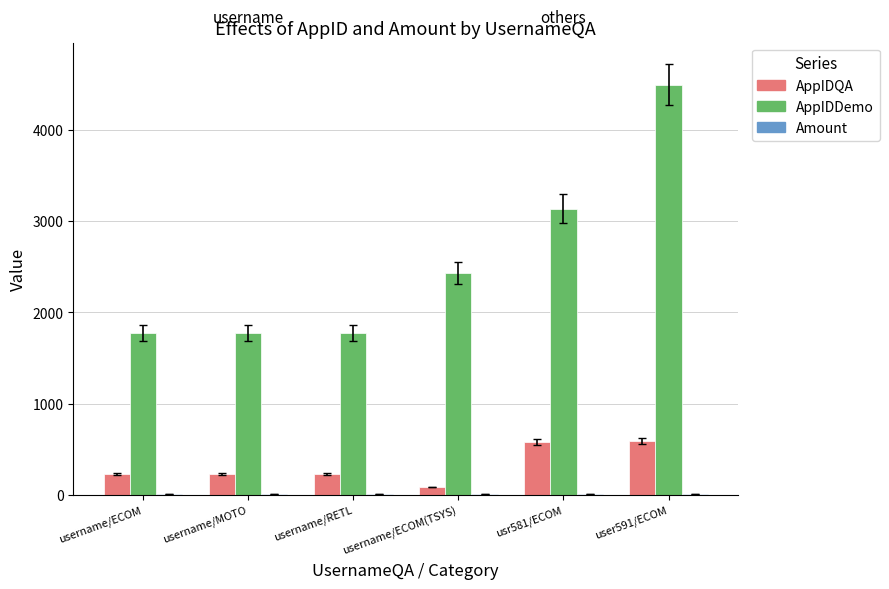

The AppIDDemo series shows 2411.5 at user591/ECOM. True or false?

False